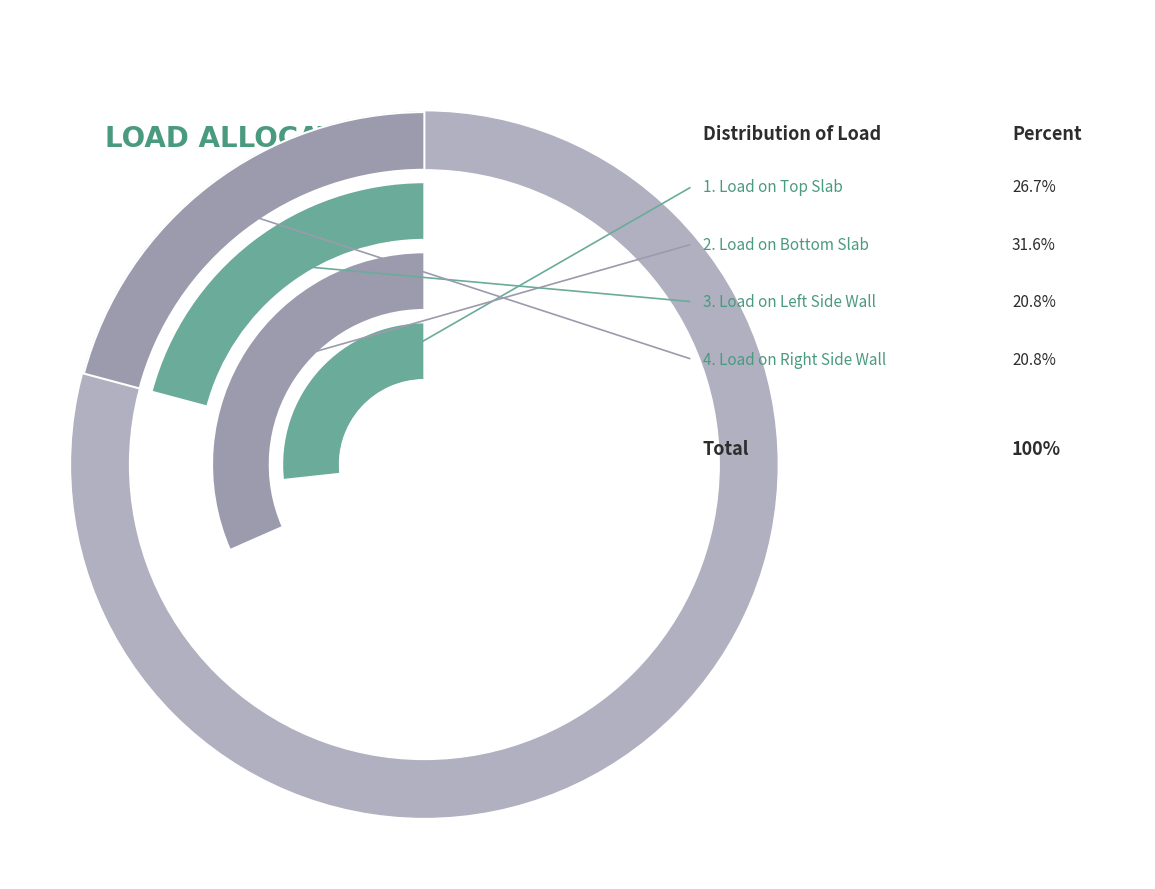

To the nearest percent, what is the average slice percentage?

25%